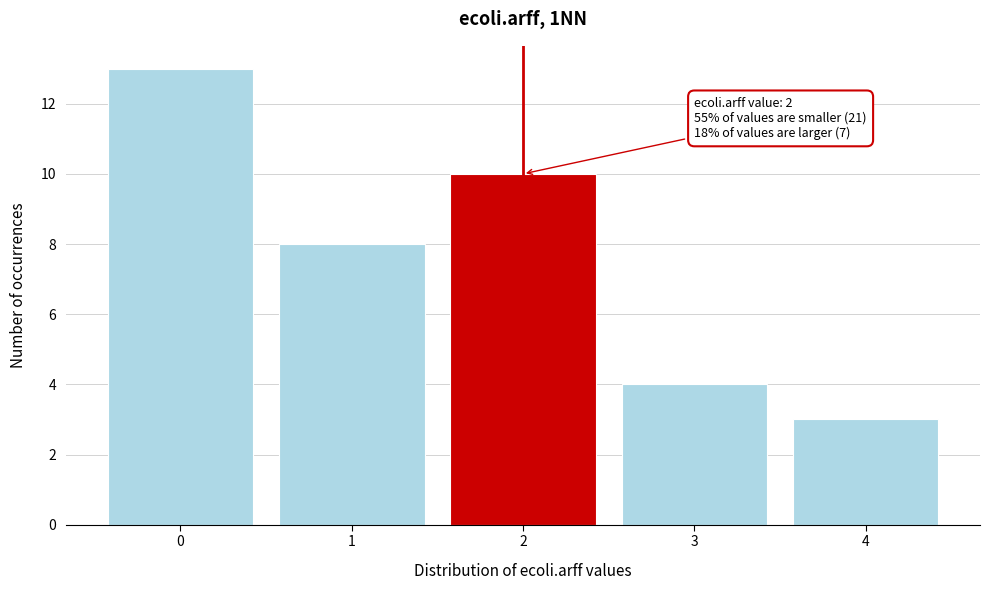

Which range on the x-axis has the tallest bar?

-0.5 to 0.5